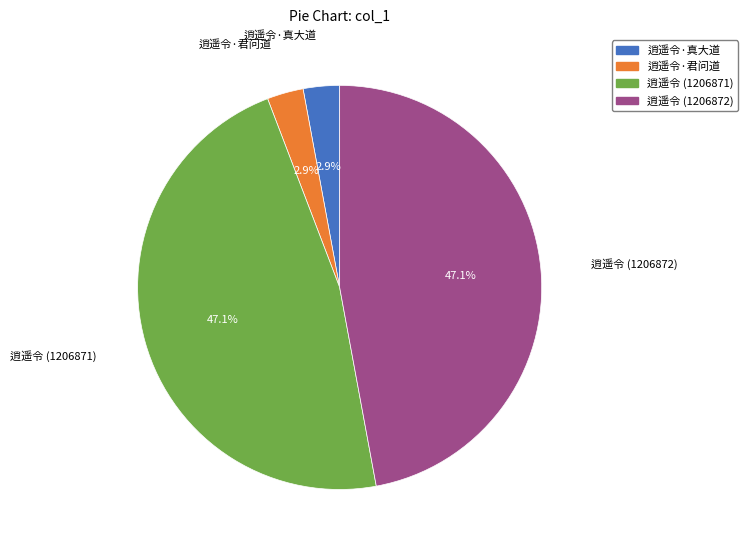

How many segments does this pie chart have?

4